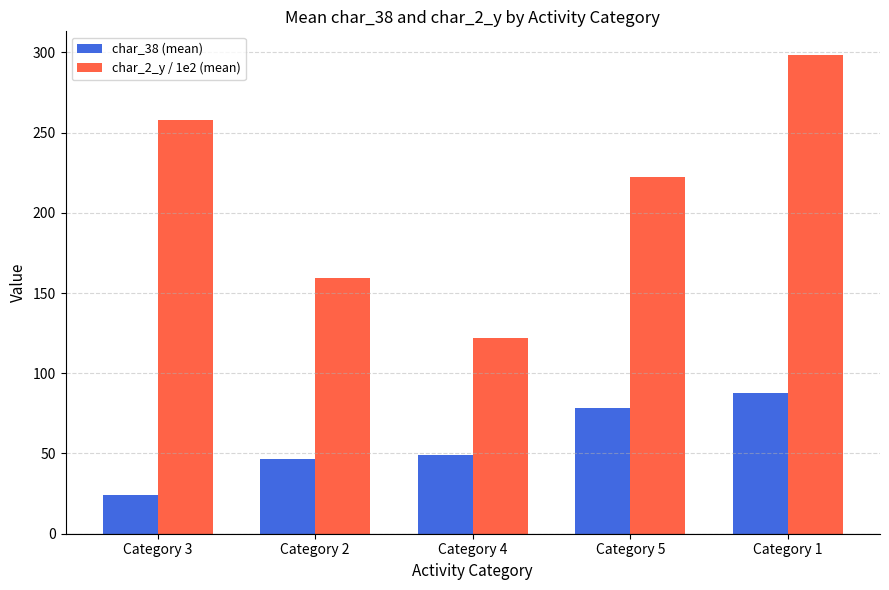

What is the sum of the char_2_y / 1e2 (mean) values at Category 1 and Category 3?

555.8